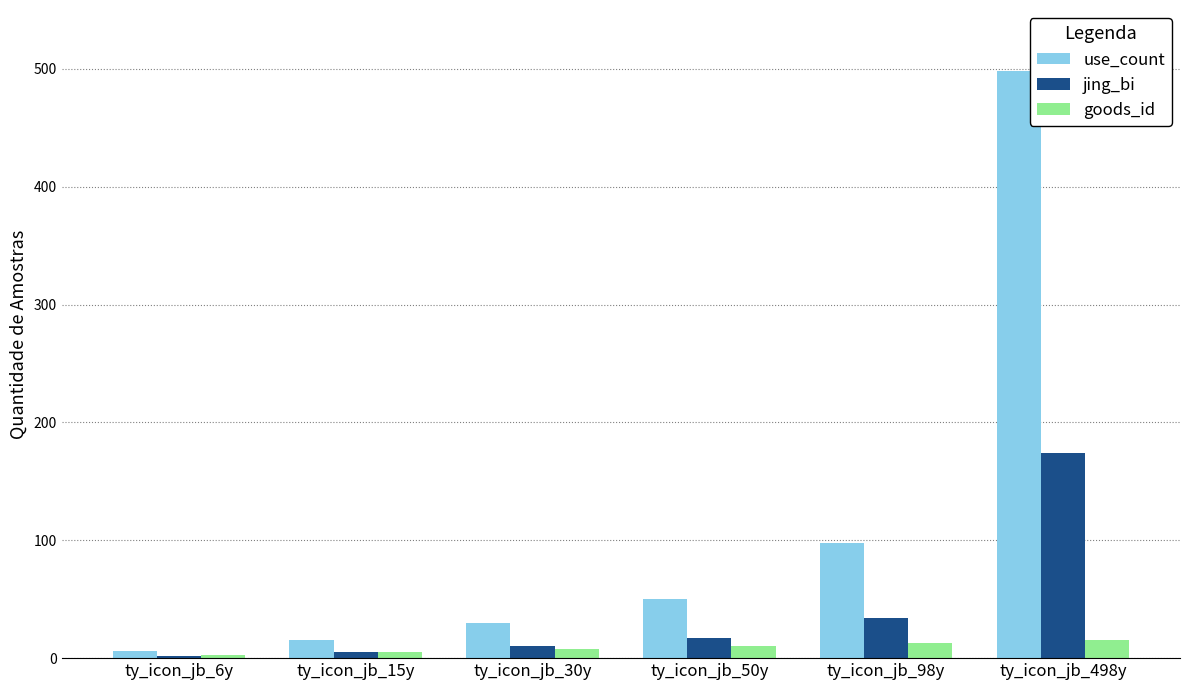

The use_count series shows 498.0 at ty_icon_jb_498y. True or false?

True